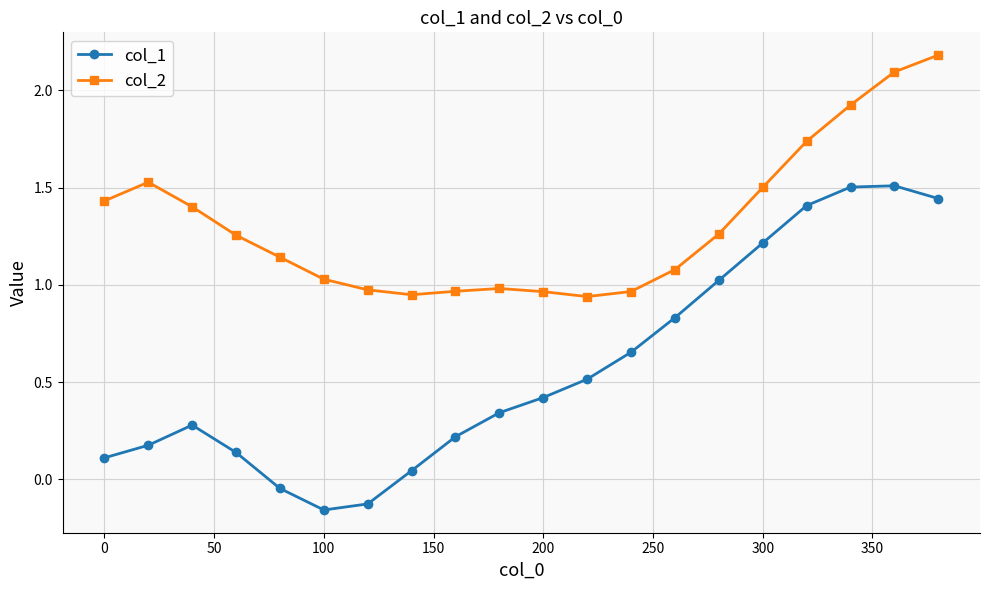

List the series in order of their overall mean, lowest first.

col_1, col_2